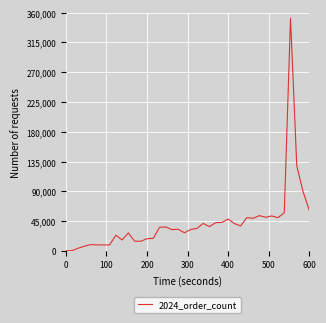

What is the difference between the maximum and minimum values?

351387